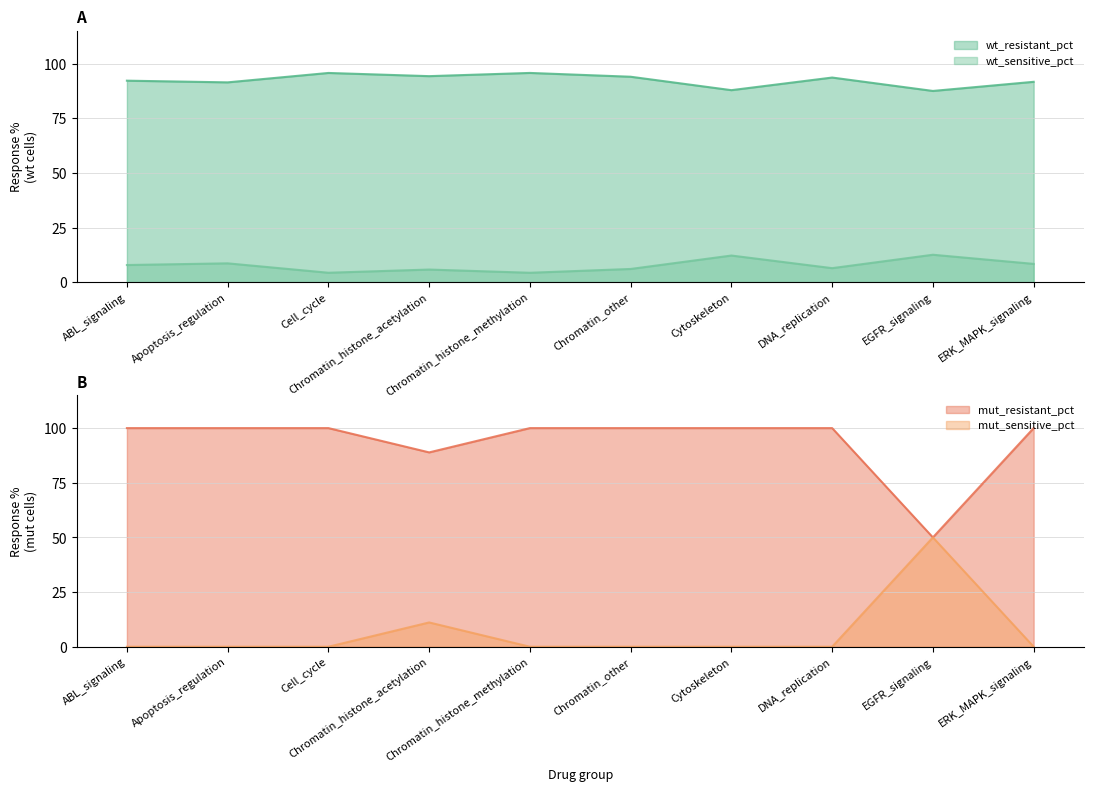

What is the total value across all series at ERK_MAPK_signaling?

200.0